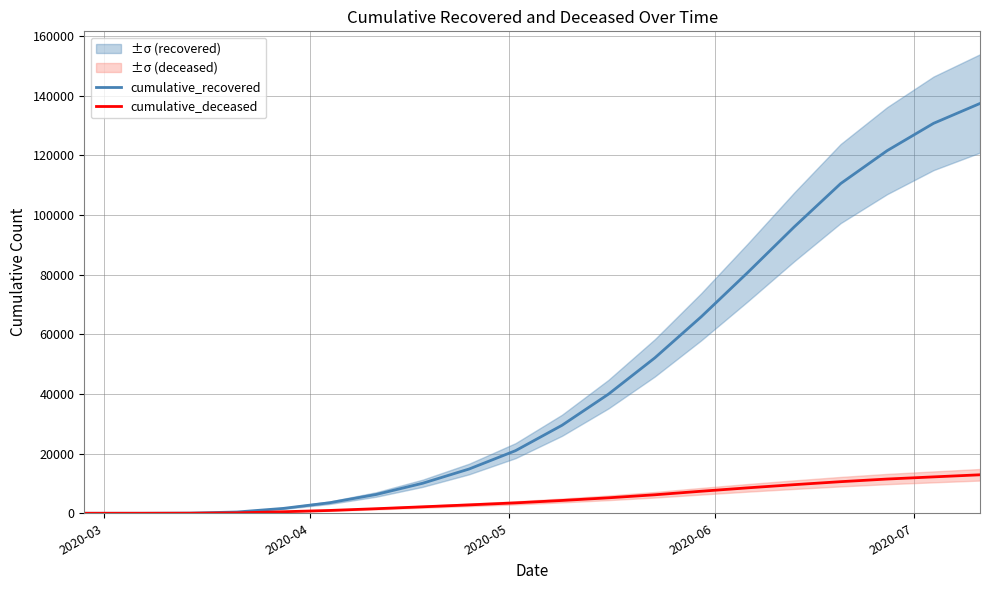

Reading left to right, extract all data points from this chart.

cumulative_recovered: 3	10	63	424	1635	3541	6306	10066	14844	20996	29503	39944	52128	65927	80756	96031	110557	121584	130755	137420
cumulative_deceased: 0	1	20	140	517	950	1531	2168	2815	3493	4296	5182	6203	7394	8530	9595	10596	11480	12202	12904